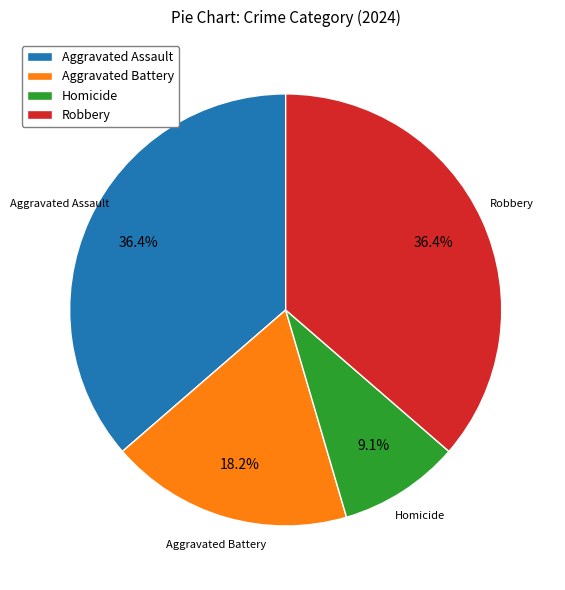

Is there any slice that represents more than half of the pie?

No